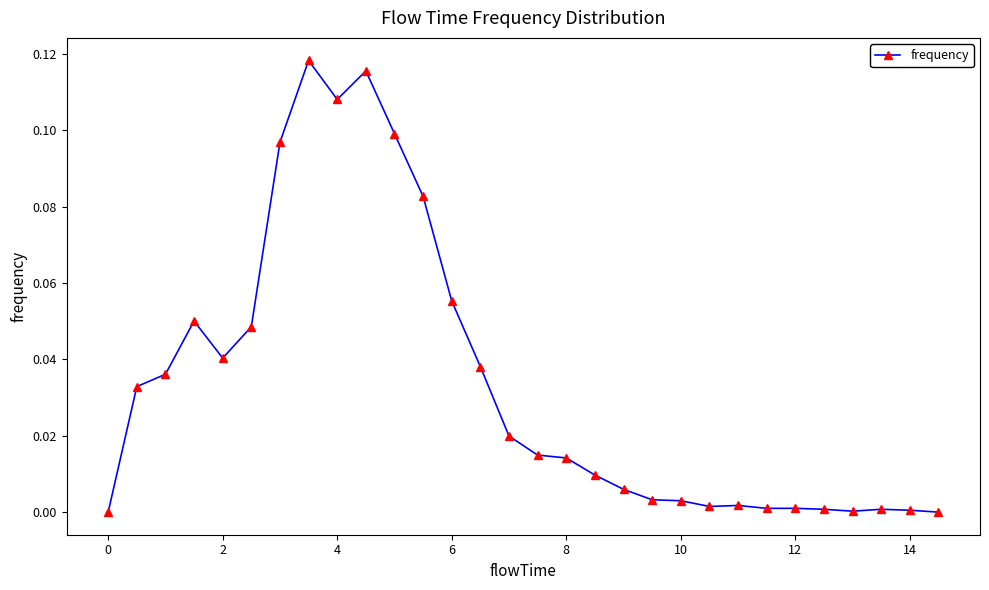

True or false: the data has more than 2 interior local peaks.

True